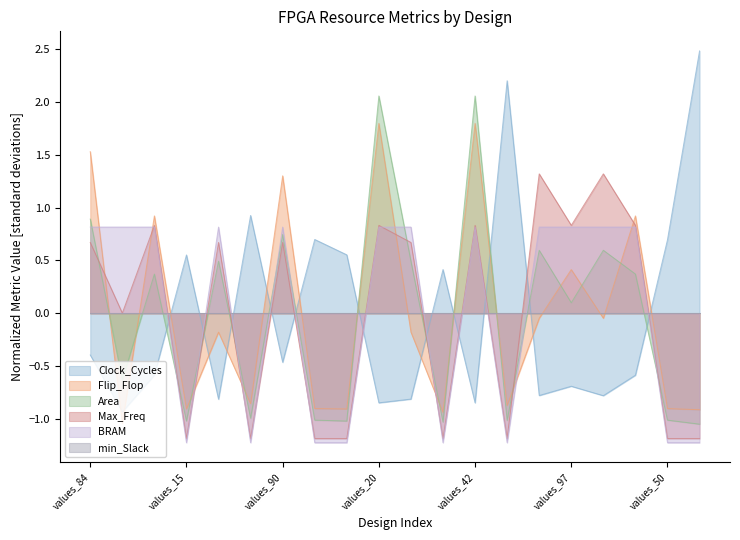

True or false: BRAM has more than 2 points higher than both neighbors.

True